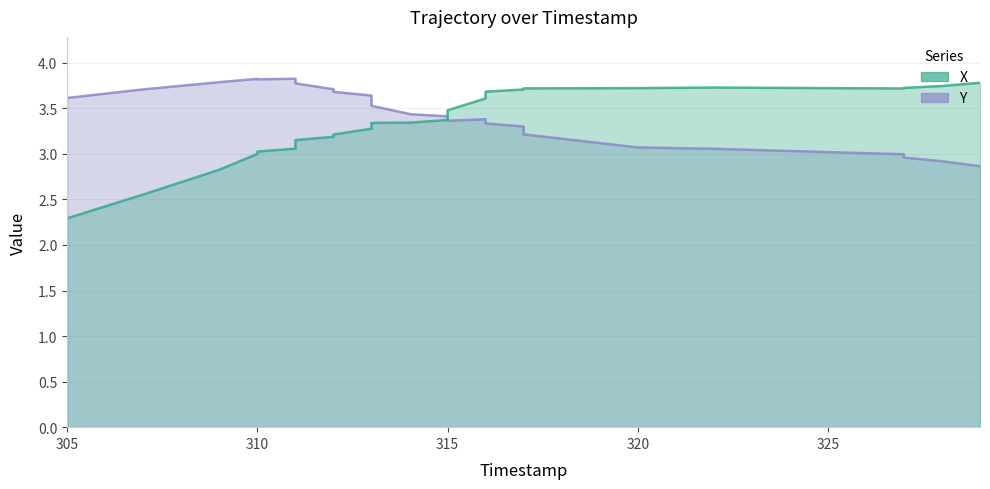

Reading right to left, extract all data points from this chart.

X: 329=3.8	328=3.7	327=3.7	327=3.7	322=3.7	320=3.7	317=3.7	317=3.7	317=3.7	316=3.7	316=3.6	316=3.6	315=3.5	315=3.4	315=3.4	315=3.4	314=3.3	314=3.3	313=3.3	313=3.3	313=3.3	313=3.3	312=3.2	312=3.2	311=3.2	311=3.1	311=3.1	311=3.1	310=3.0	310=3.0	309=2.8	307=2.6	305=2.3
Y: 329=2.9	328=2.9	327=3.0	327=3.0	322=3.1	320=3.1	317=3.2	317=3.3	317=3.3	316=3.3	316=3.4	316=3.4	315=3.4	315=3.4	315=3.4	315=3.4	314=3.4	314=3.4	313=3.5	313=3.6	313=3.6	313=3.6	312=3.7	312=3.7	311=3.8	311=3.8	311=3.8	311=3.8	310=3.8	310=3.8	309=3.8	307=3.7	305=3.6